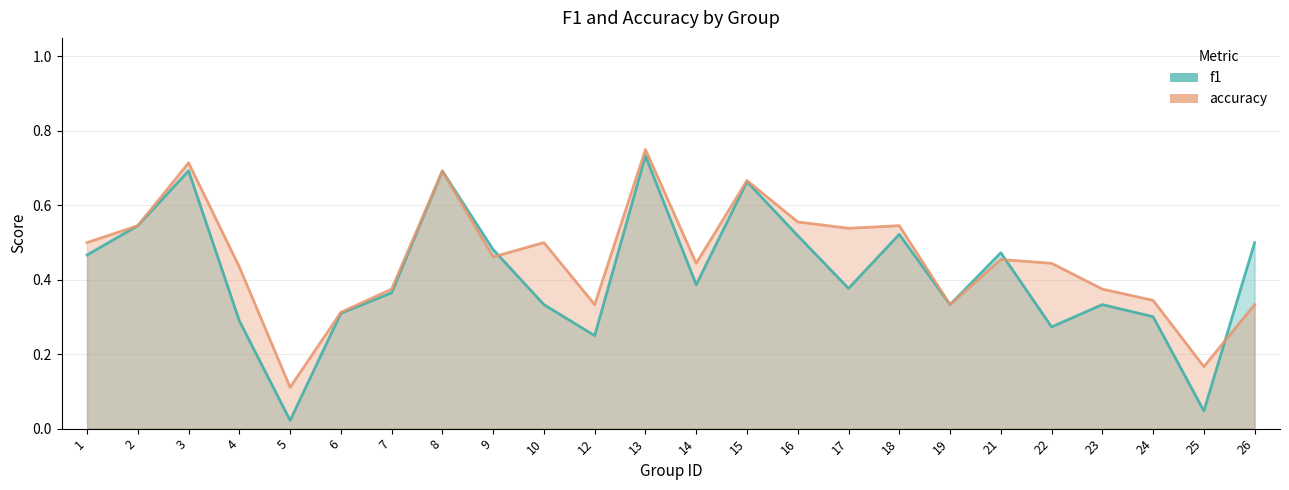

True or false: f1 has more than 1 interior local peaks.

True